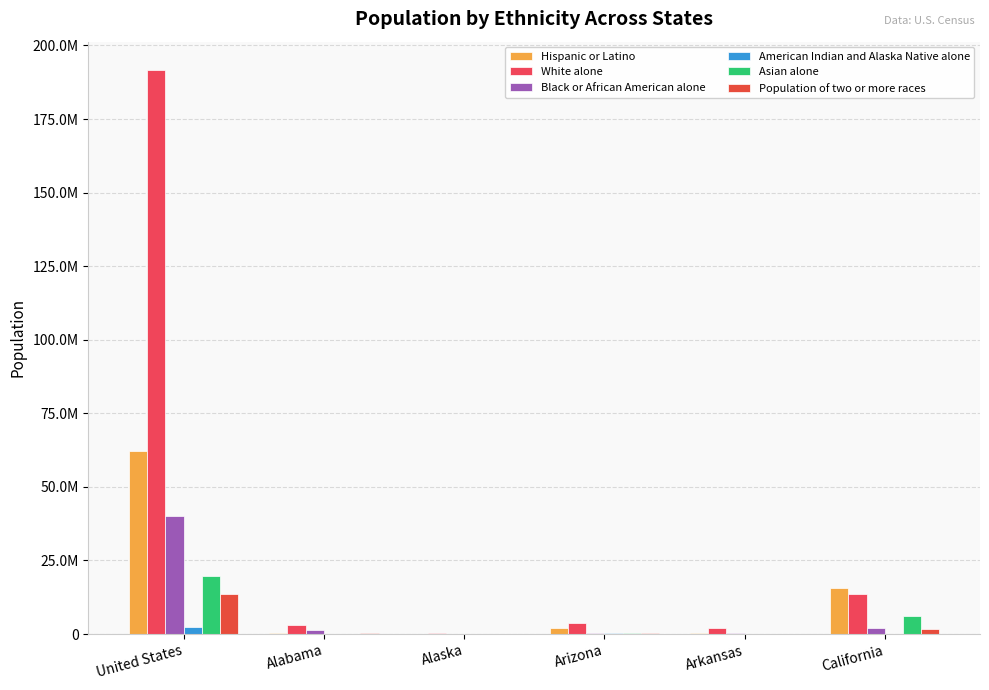

What is the difference between the maximum and minimum values in the Population of two or more races series?

13477222